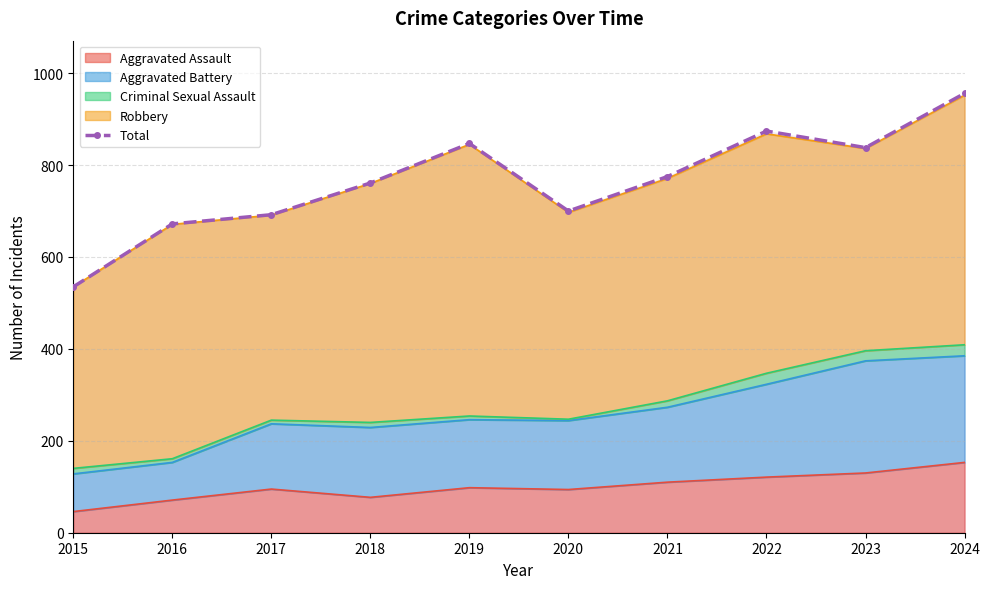

How many interior local peaks (higher than both neighbors) does the data have?

2